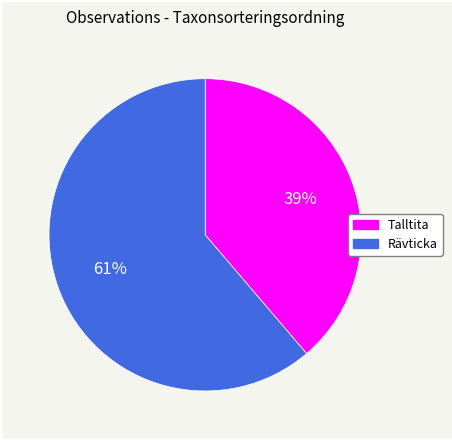

To the nearest percent, what is the average slice percentage?

50%